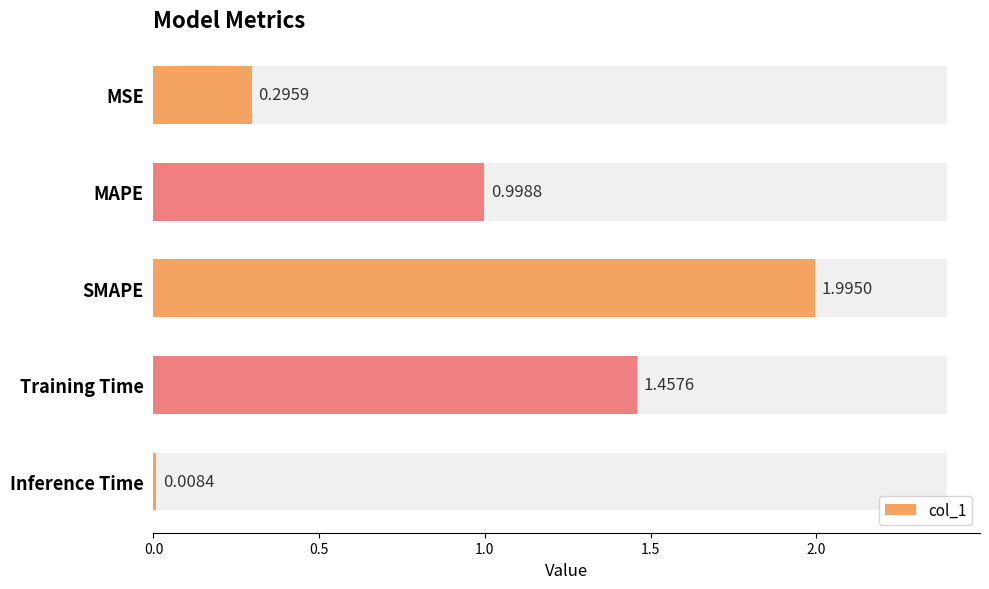

True or false: the data shows 0.0 at Inference Time.

True